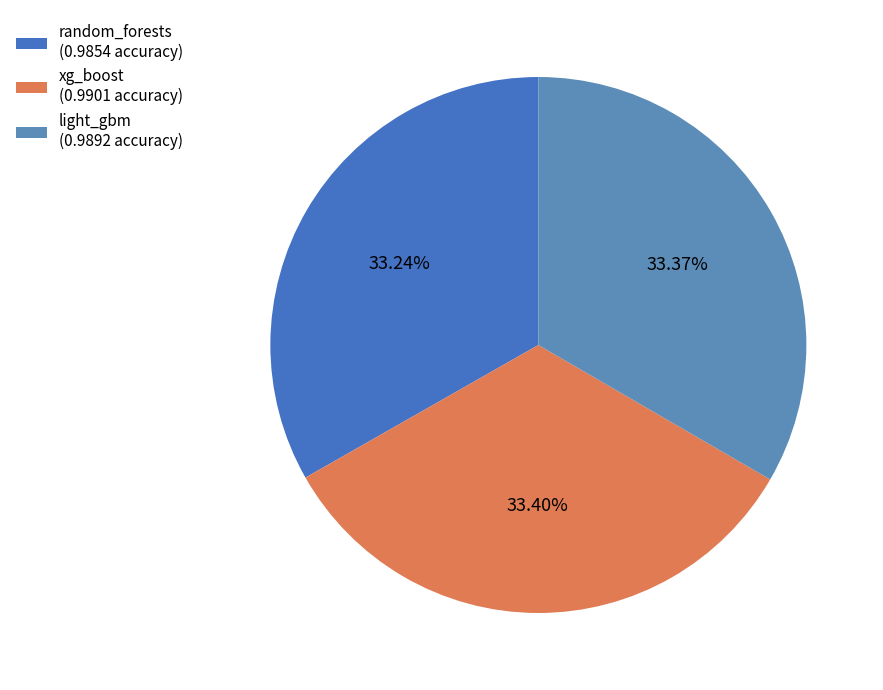

Count the number of slices in the pie.

3